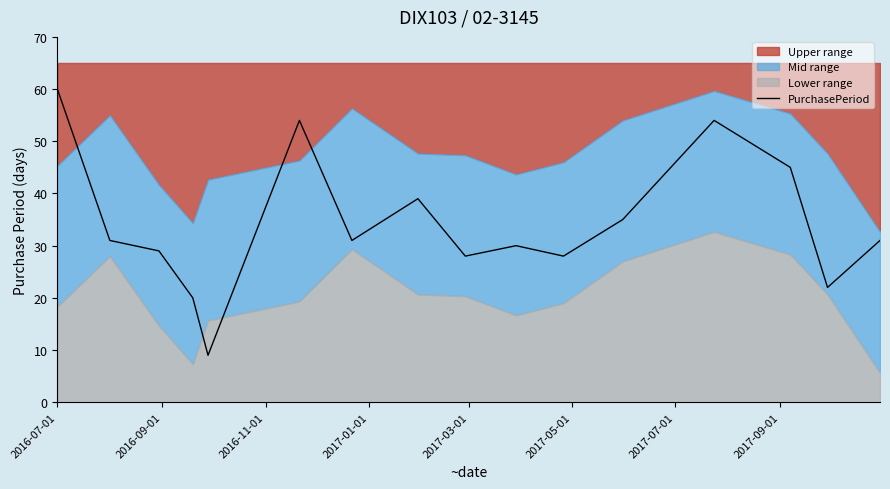

What is the lowest value of the PurchasePeriod series?

9